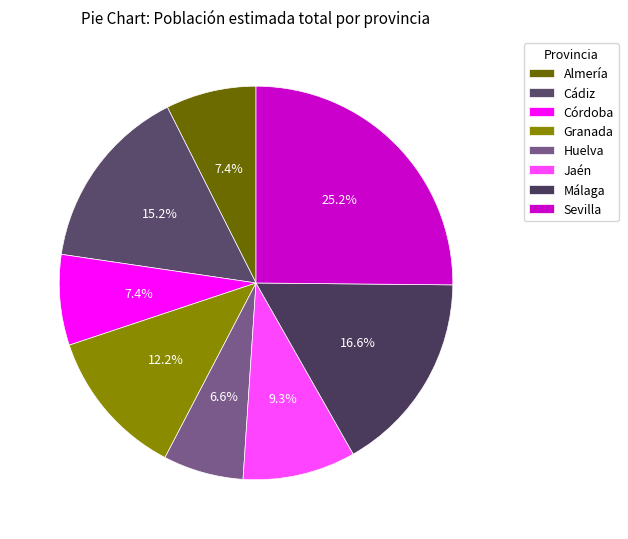

Combined, do Córdoba and Málaga account for over 50%?

No